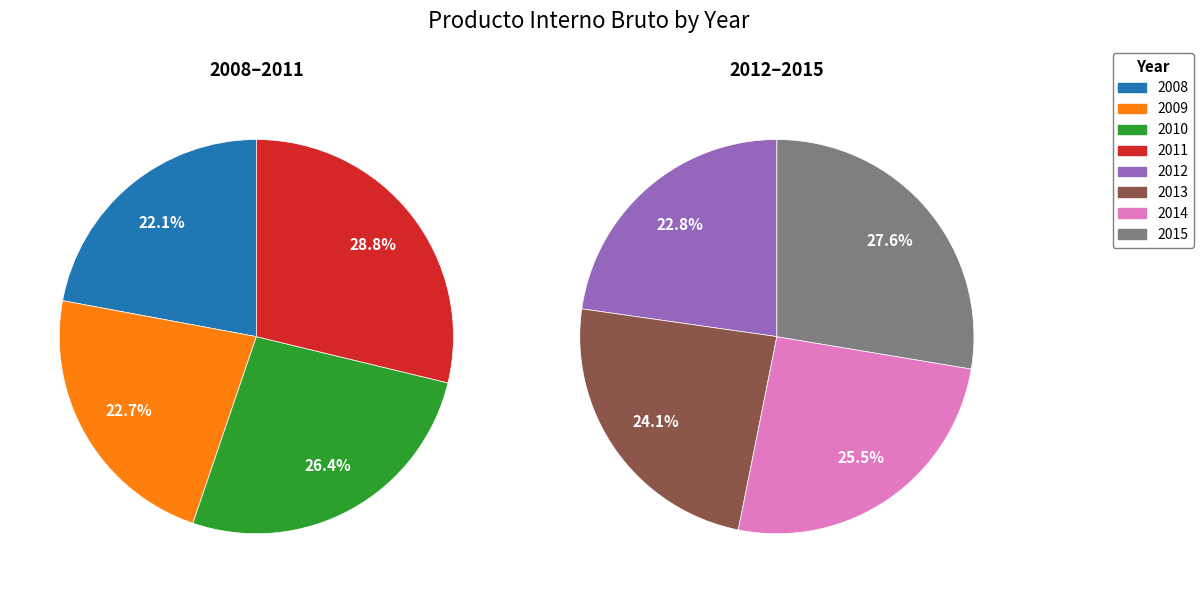

Count the number of slices in the pie.

8